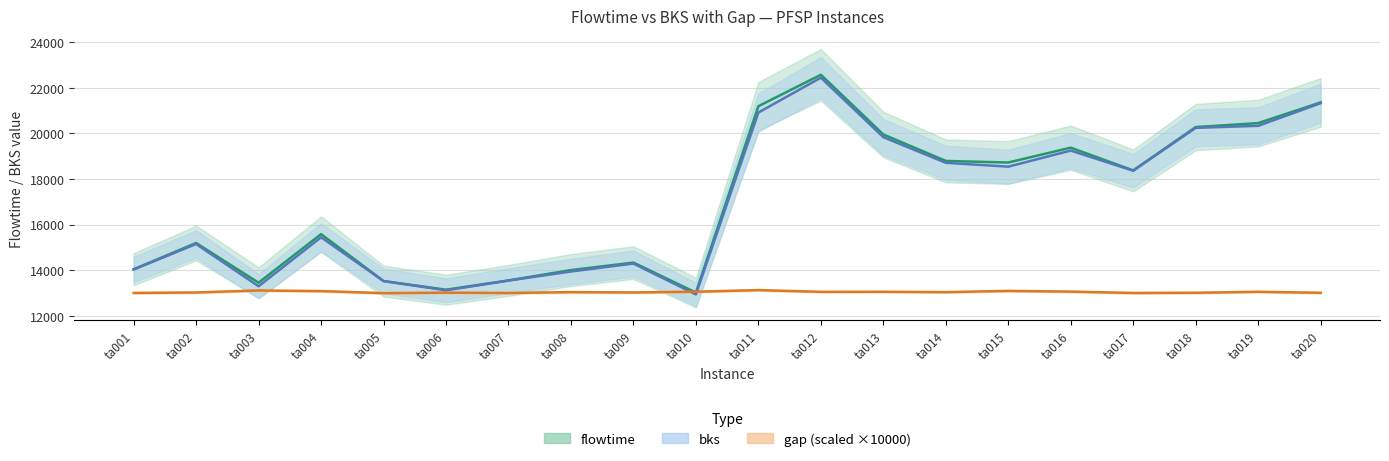

List the series in order of their peak value, lowest first.

gap, bks, flowtime